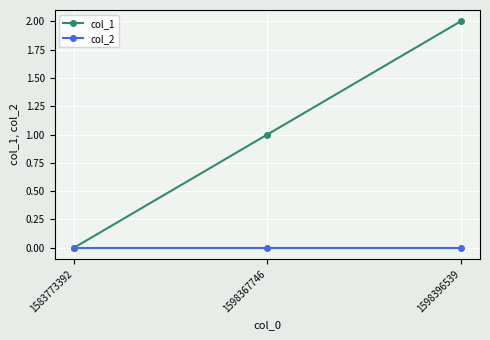

At which category is the sum across all series the highest?

1598396539